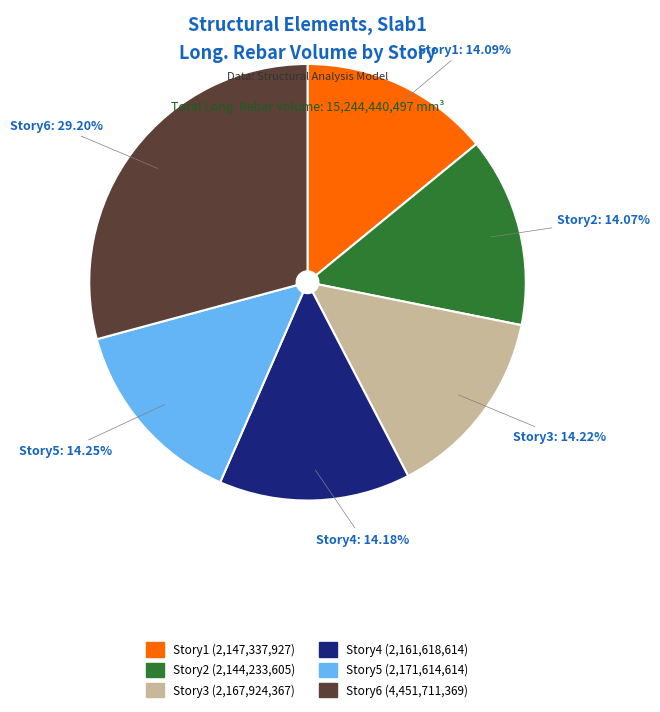

To the nearest percent, what portion does Story2 represent?

14%